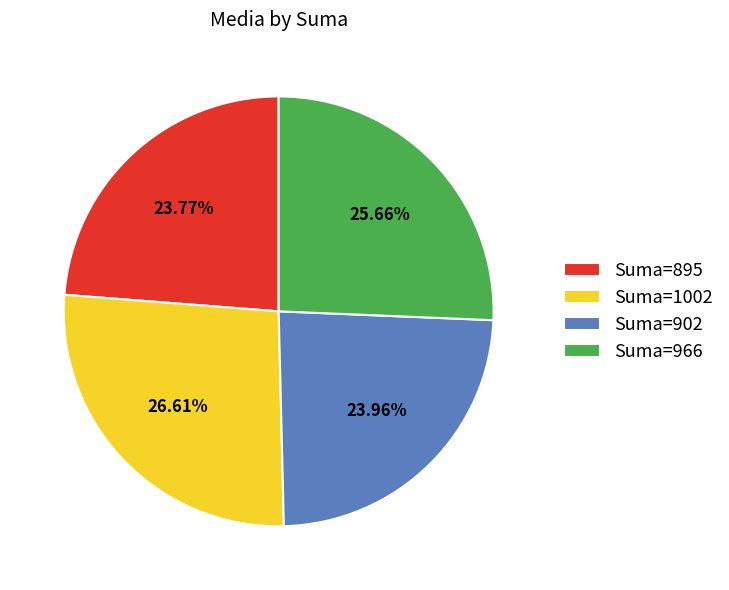

Which has a higher value, Suma=902 or Suma=1002?

Suma=1002